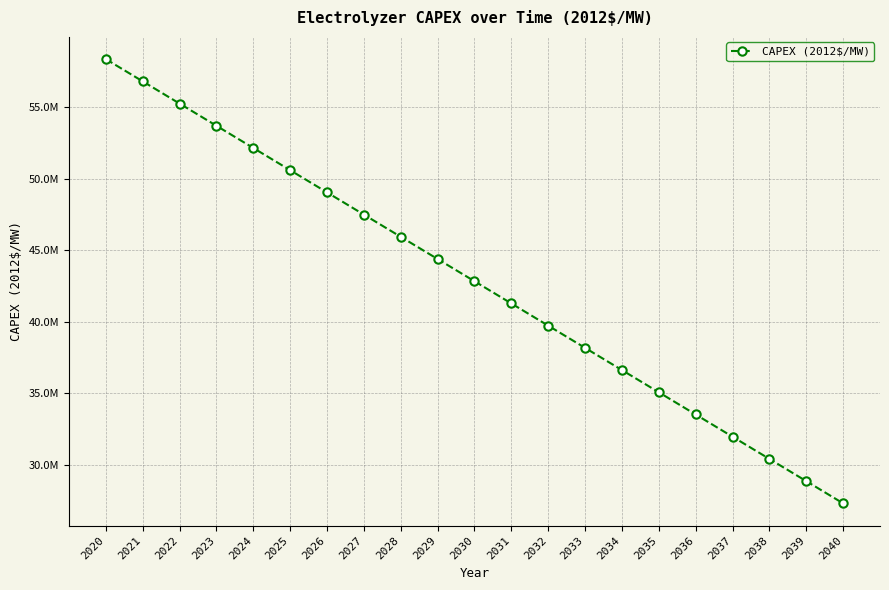

True or false: the data shows 93011548 at 2024.

False